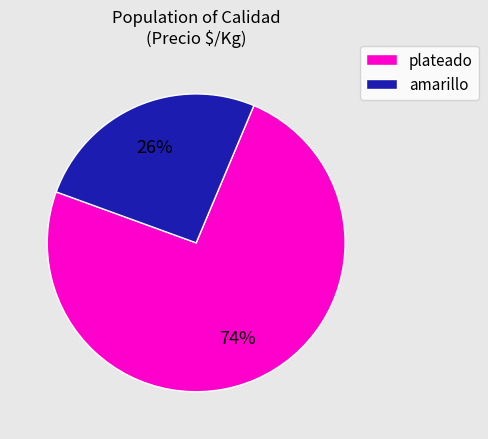

Count the number of slices in the pie.

2